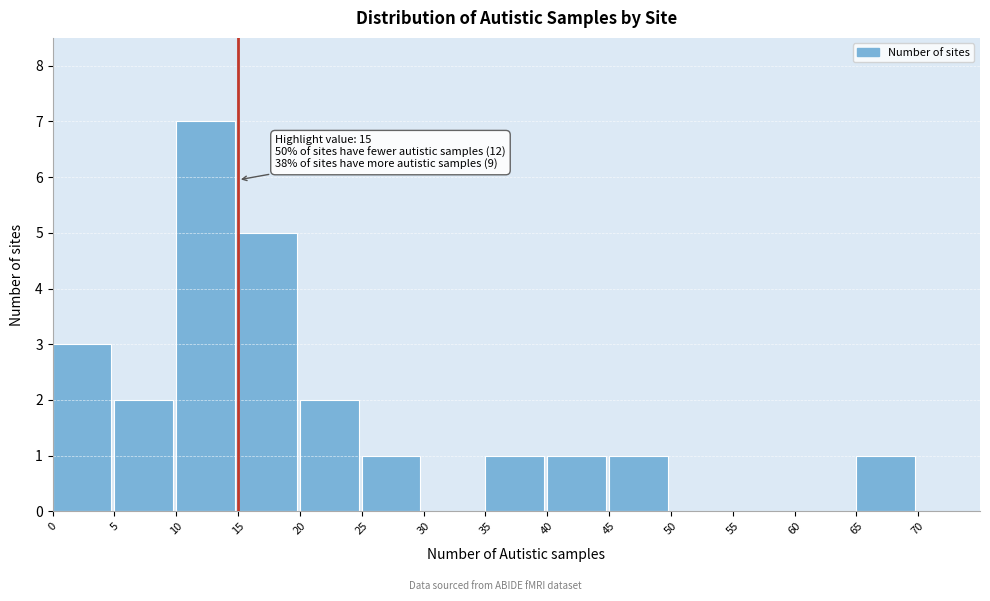

Which range on the x-axis has the tallest bar?

10 to 15